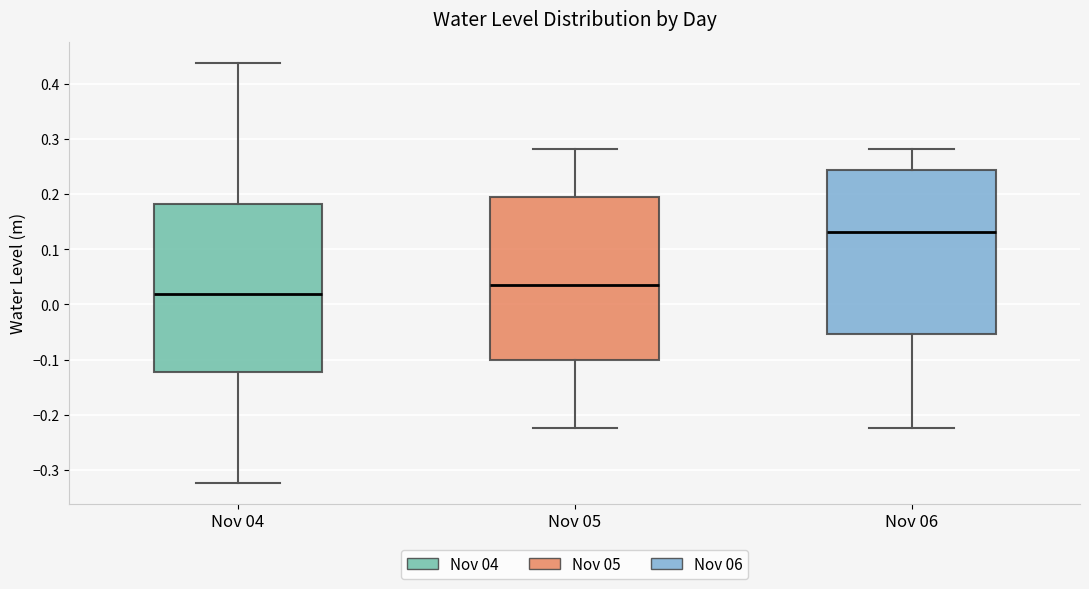

Reading left to right, read every box against the y-axis: the position of its median line, the range the box covers, and the ends of its whiskers. The values are not printed on the chart, so give them approximately, as read against the axis.

Nov 04: median 0.02, box -0.12 to 0.18, whiskers -0.32 to 0.44
Nov 05: median 0.04, box -0.10 to 0.19, whiskers -0.22 to 0.28
Nov 06: median 0.13, box -0.05 to 0.24, whiskers -0.22 to 0.28